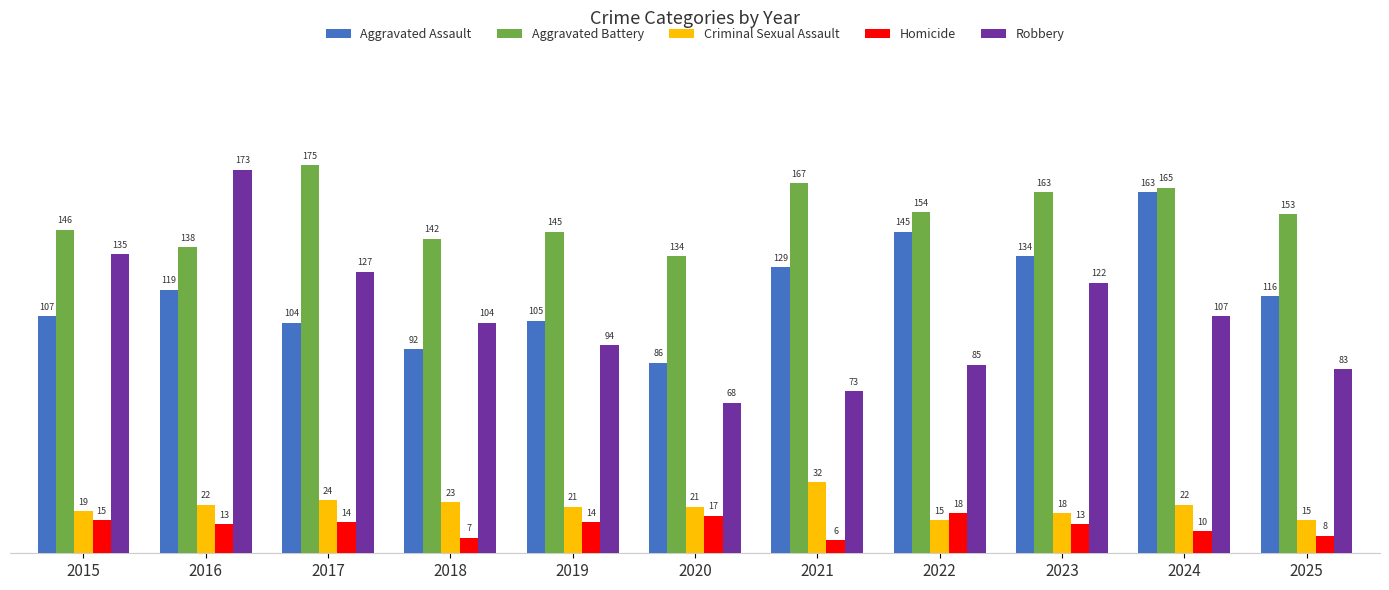

Where is Robbery nearest to the value 120?

2023